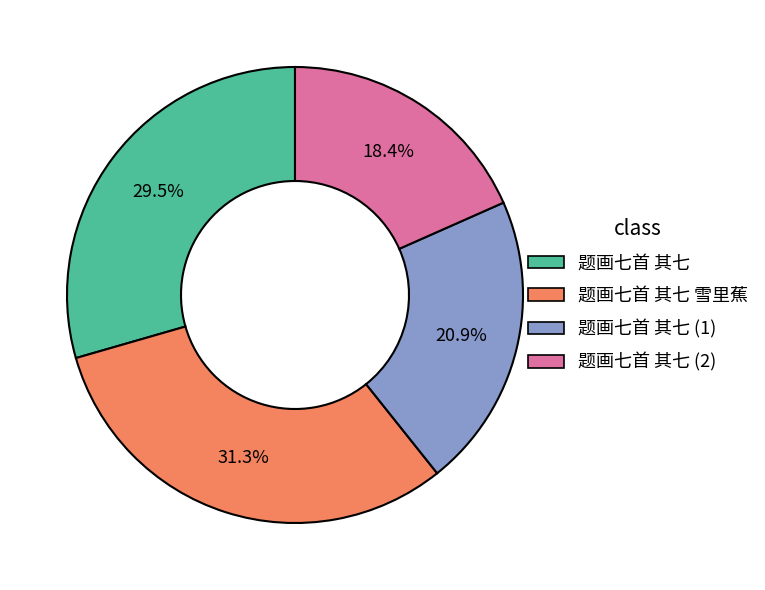

Count the number of slices in the pie.

4